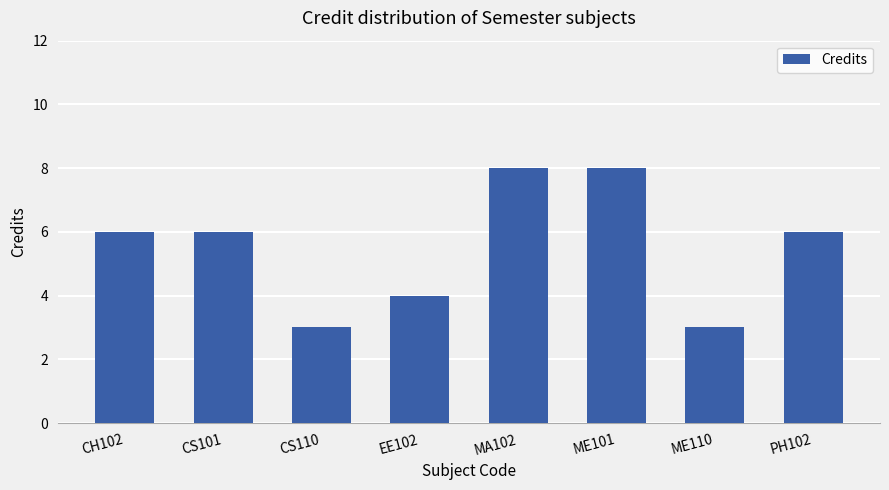

How many bars are there in total?

8